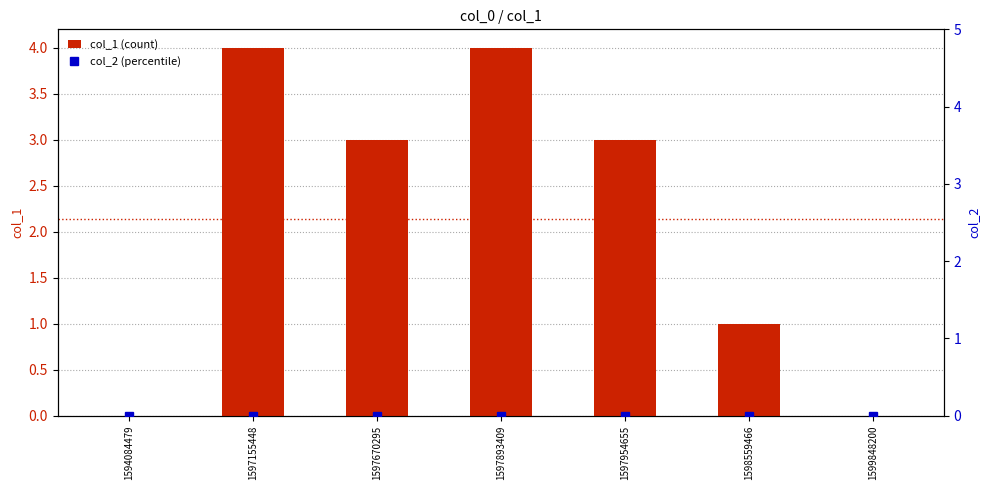

List the series in order of their overall mean, highest first.

col_1 (count), col_2 (percentile)